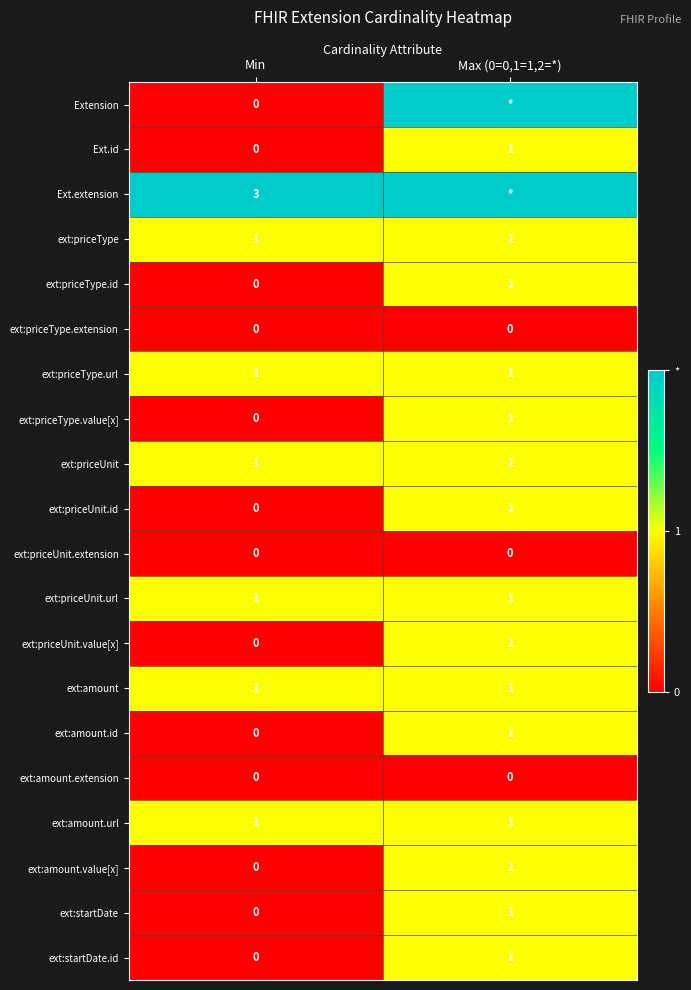

Which has a higher value, Max (0=0,1=1,2=*) or Min?

Max (0=0,1=1,2=*)